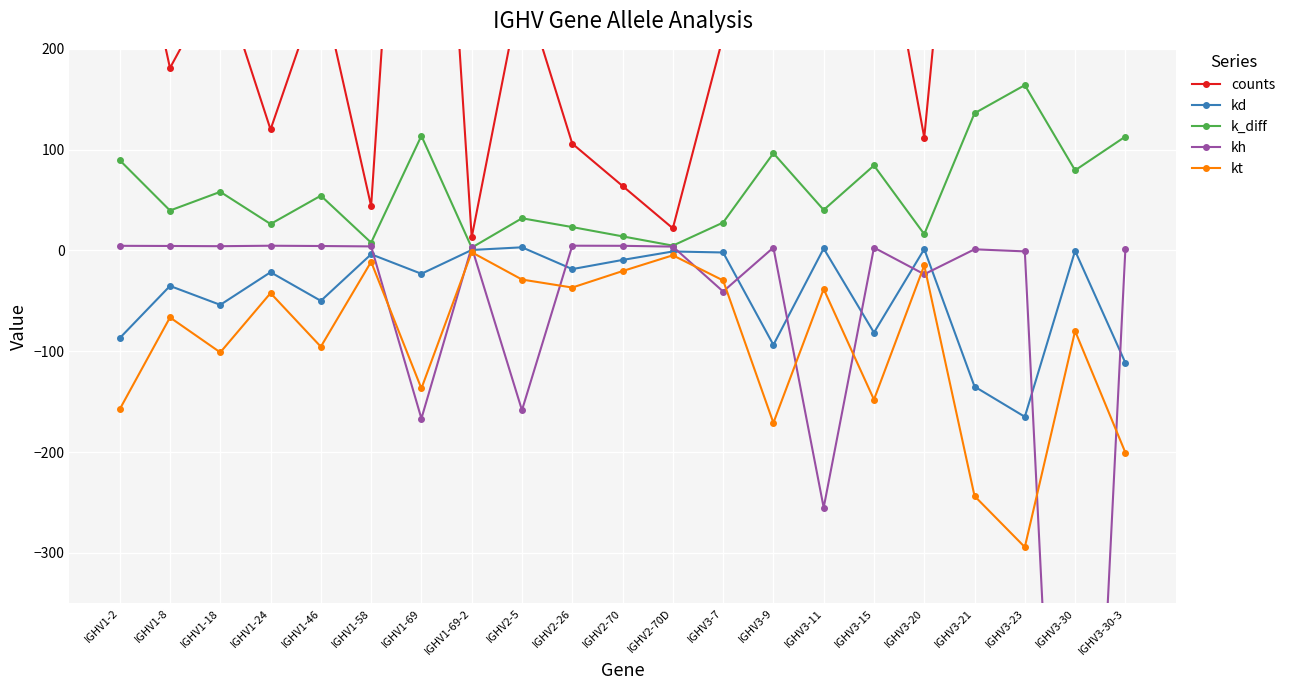

Is it true that kd equals -79.2 at IGHV1-18?

False